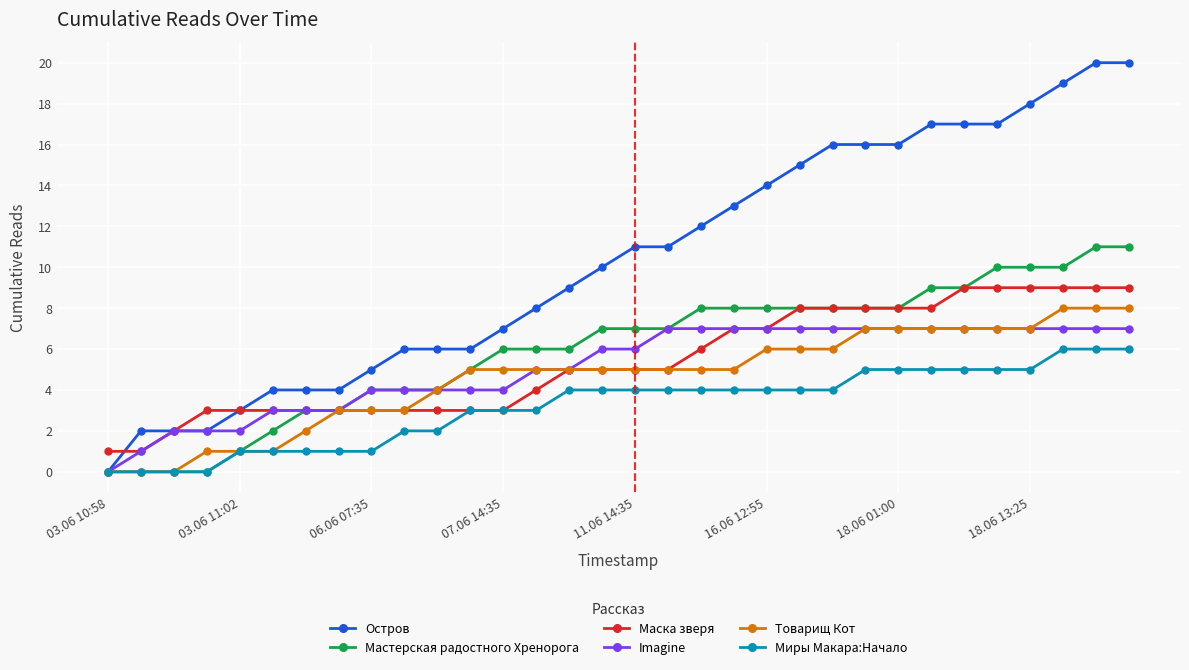

Reading right to left, what are all the values shown in this chart?

Остров: 20	20	19	18	17	17	17	16	16	16	15	14	13	12	11	11	10	9	8	7	6	6	6	5	4	4	4	3	2	2	2	0
Мастерская радостного Хренорога: 11	11	10	10	10	9	9	8	8	8	8	8	8	8	7	7	7	6	6	6	5	4	4	4	3	3	2	1	0	0	0	0
Маска зверя: 9	9	9	9	9	9	8	8	8	8	8	7	7	6	5	5	5	5	4	3	3	3	3	3	3	3	3	3	3	2	1	1
Imagine: 7	7	7	7	7	7	7	7	7	7	7	7	7	7	7	6	6	5	5	4	4	4	4	4	3	3	3	2	2	2	1	0
Товарищ Кот: 8	8	8	7	7	7	7	7	7	6	6	6	5	5	5	5	5	5	5	5	5	4	3	3	3	2	1	1	1	0	0	0
Миры Макара:Начало: 6	6	6	5	5	5	5	5	5	4	4	4	4	4	4	4	4	4	3	3	3	2	2	1	1	1	1	1	0	0	0	0